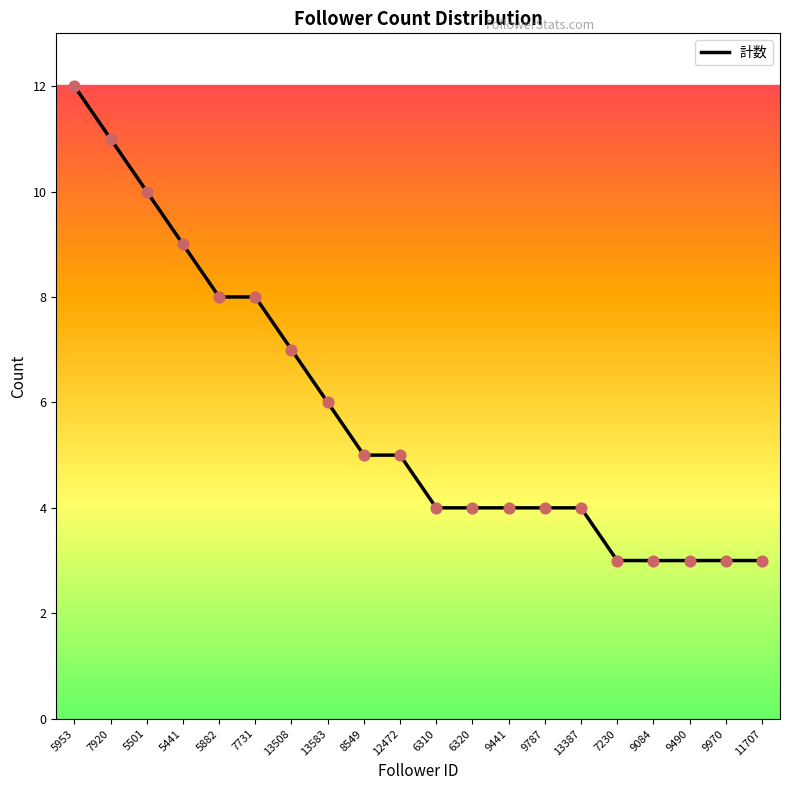

What is the ratio of the value at 9787 to the value at 7731?

0.5